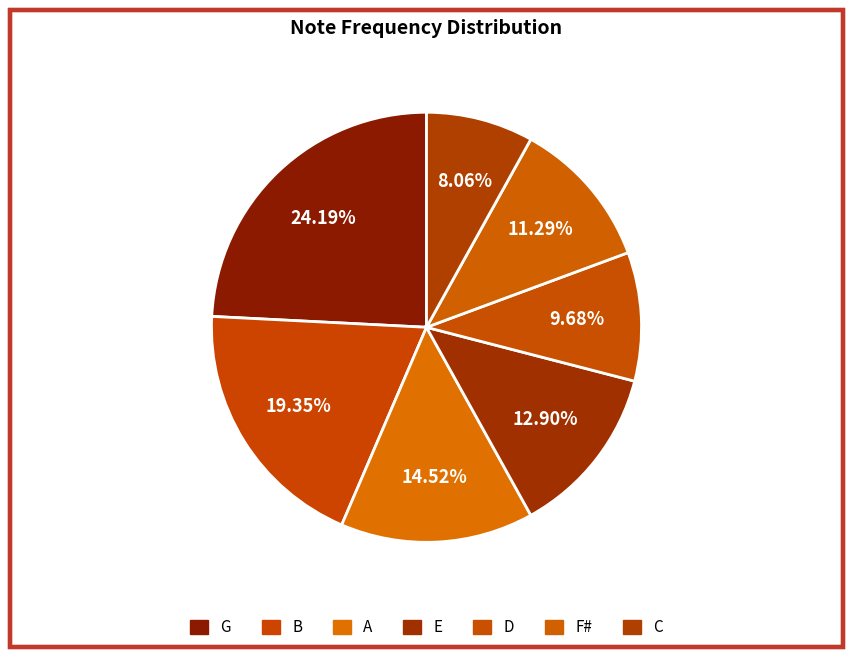

How many segments does this pie chart have?

7